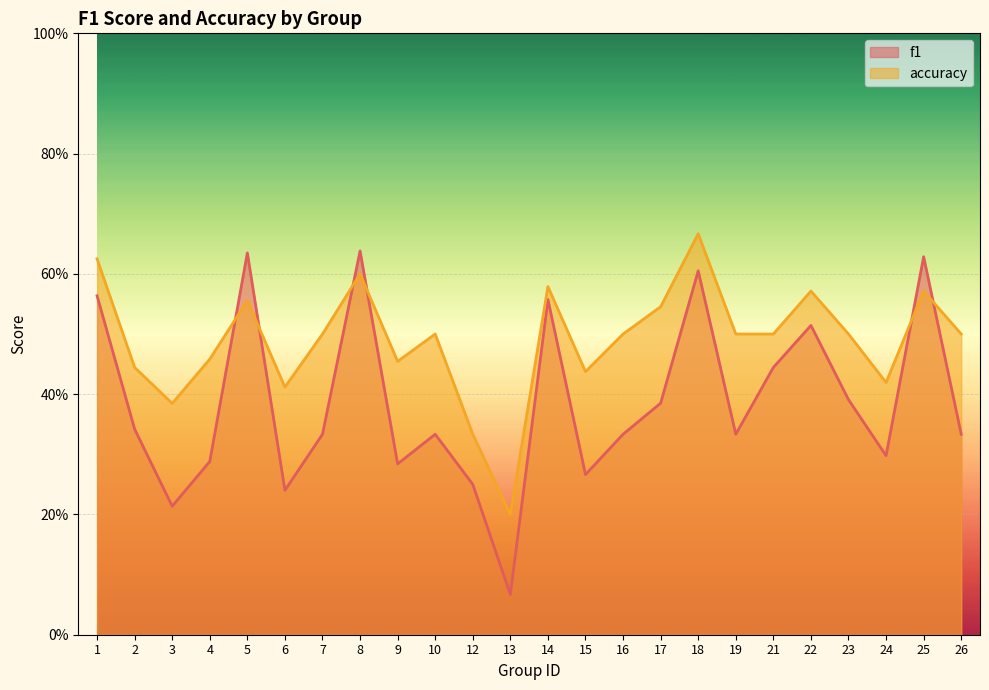

List the series in order of their peak value, lowest first.

f1, accuracy